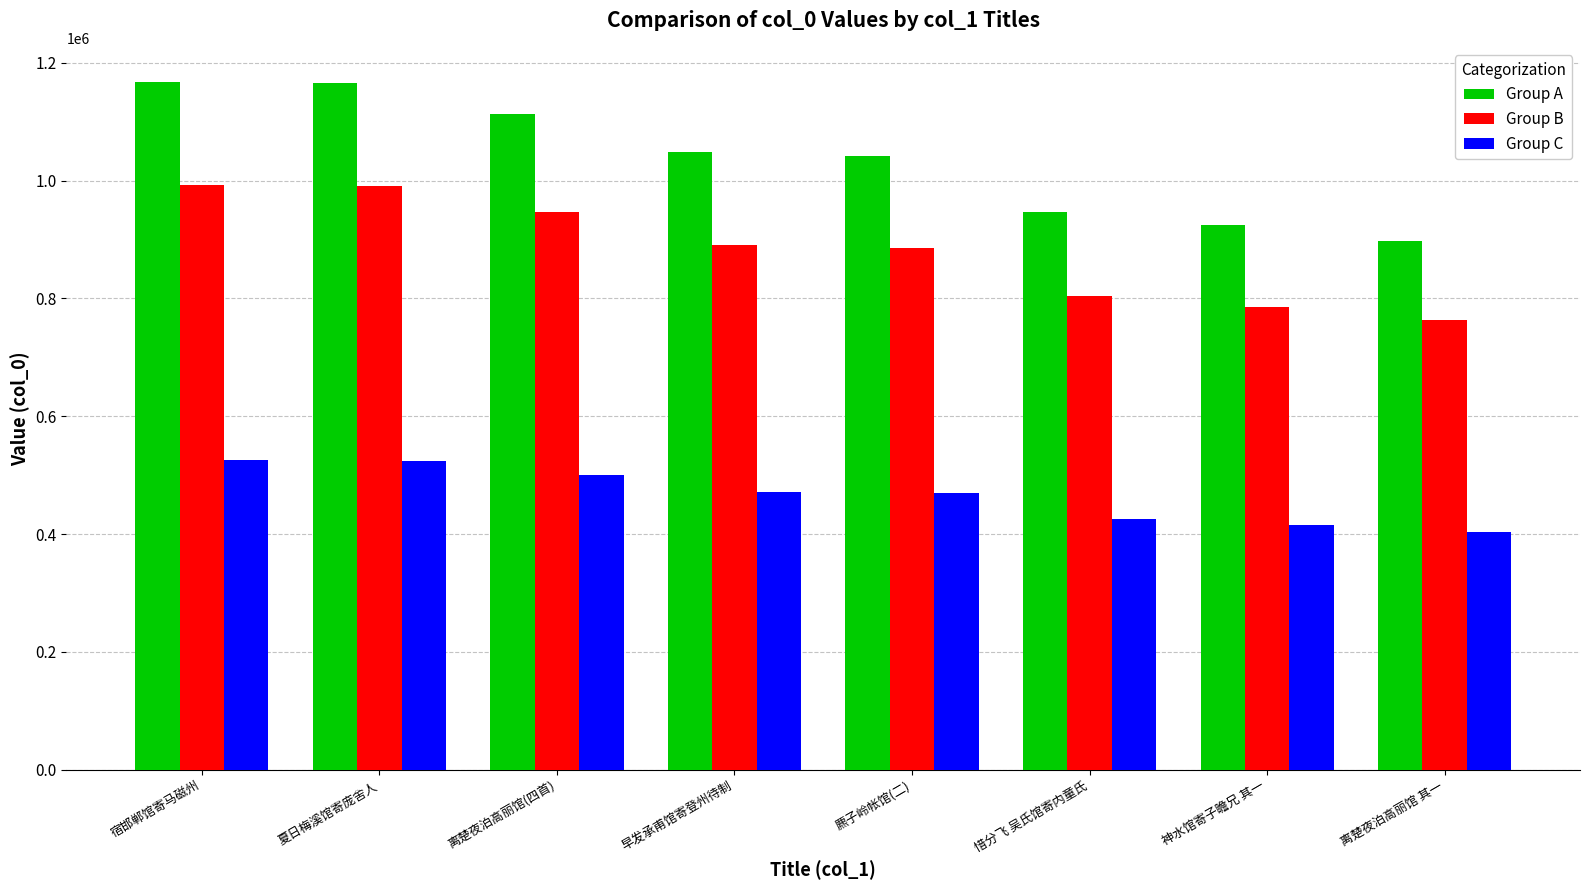

How many categories are shown in the chart?

8